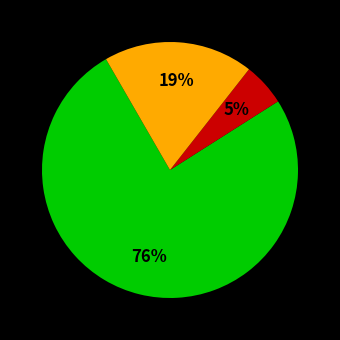

To the nearest percent, what is the average slice percentage?

33%